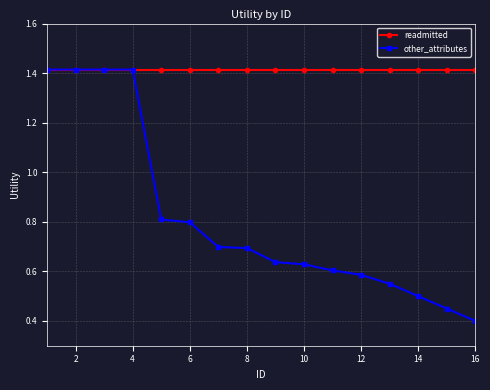

Which series has the largest range (max minus min)?

other_attributes